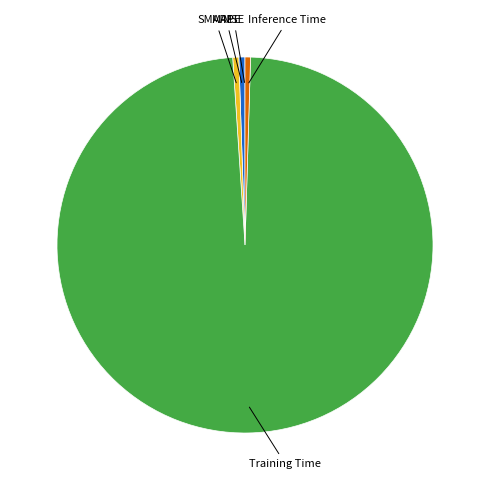

Is there a majority slice in this chart?

Yes